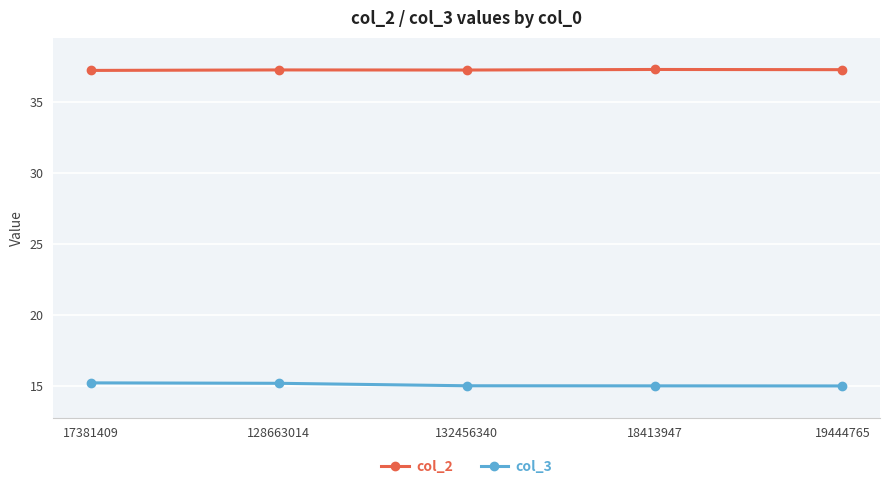

What are all the series names shown in the legend?

col_2, col_3